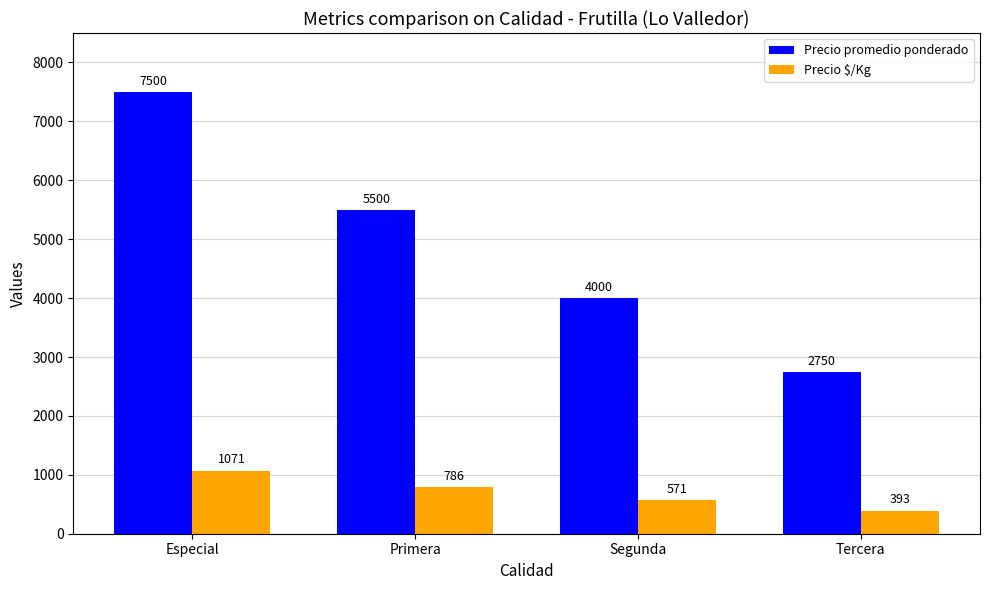

How many data points does each series have?

4